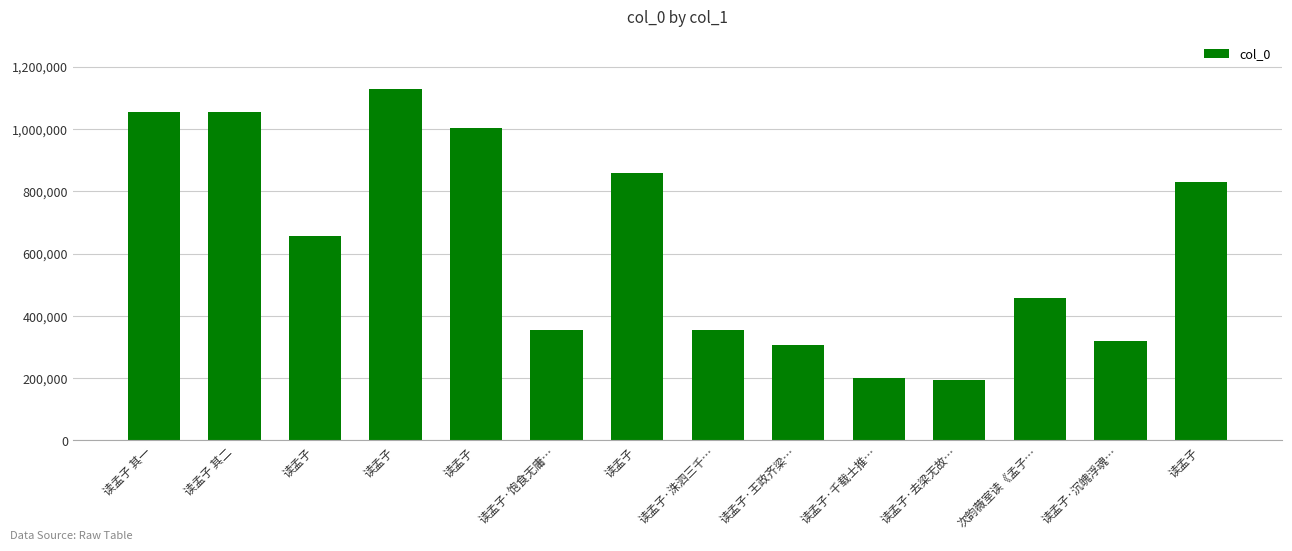

How many categories are shown in the chart?

14